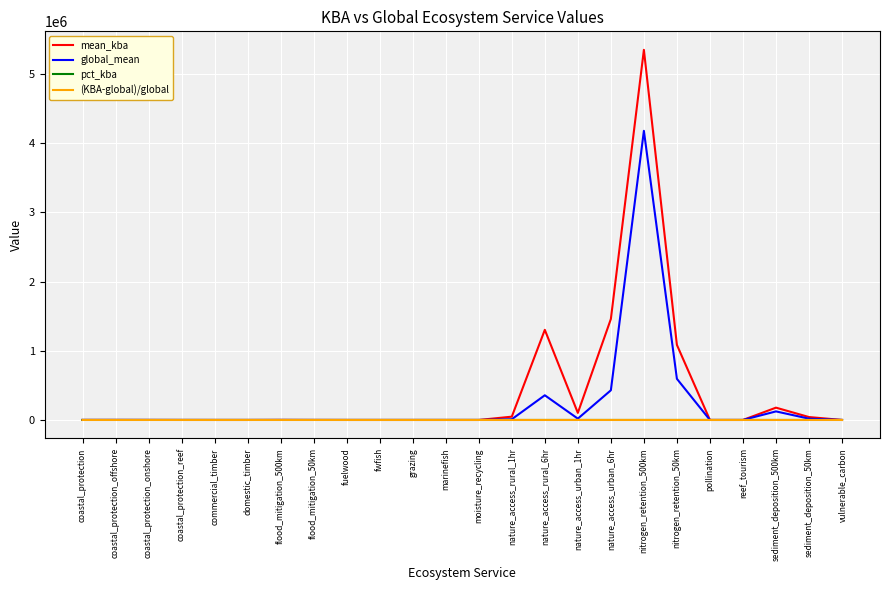

At which category is the sum across all series the highest?

nitrogen_retention_500km